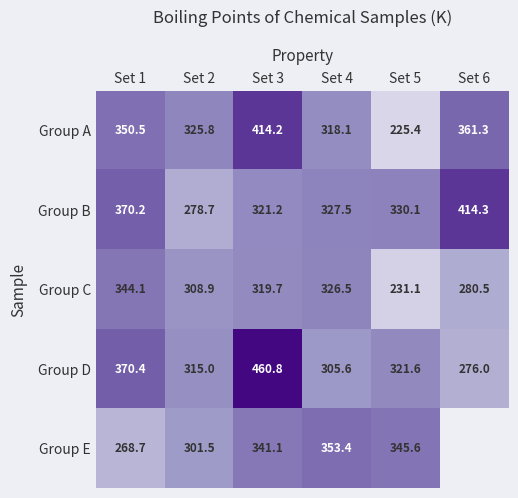

What is the highest value of the Group A series?

414.2